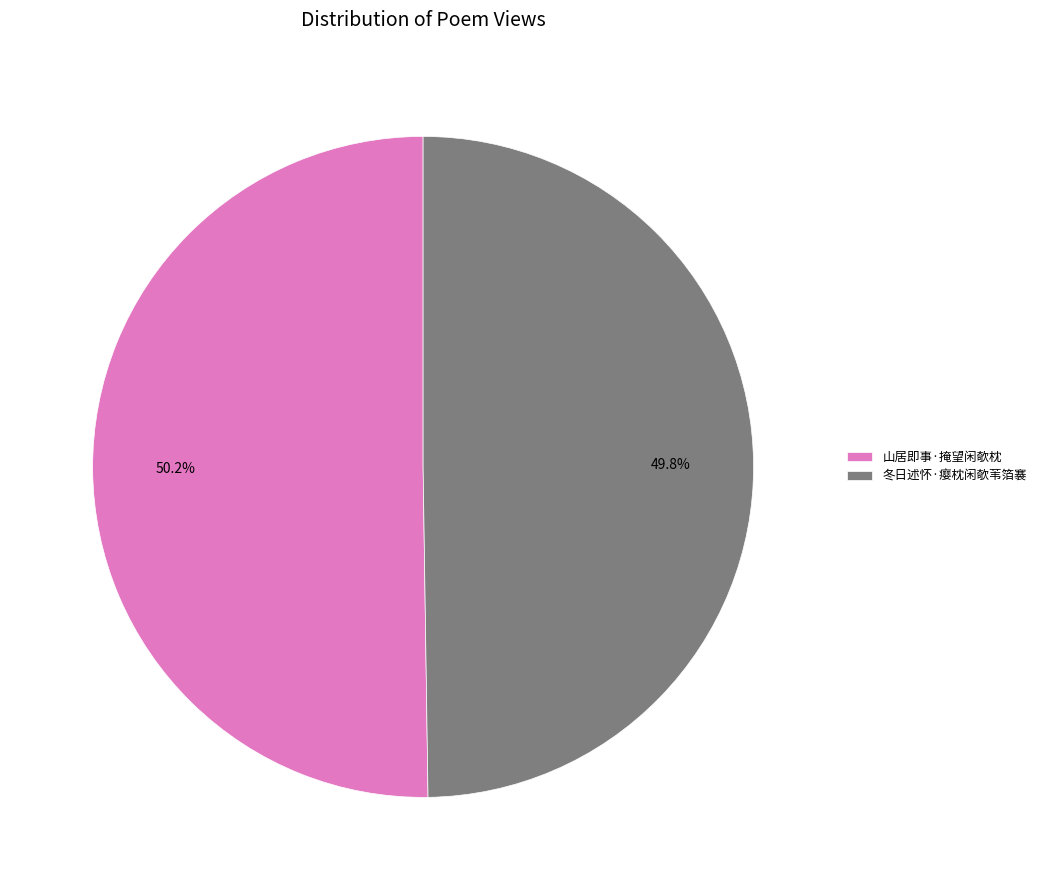

Does any single category account for the majority?

Yes